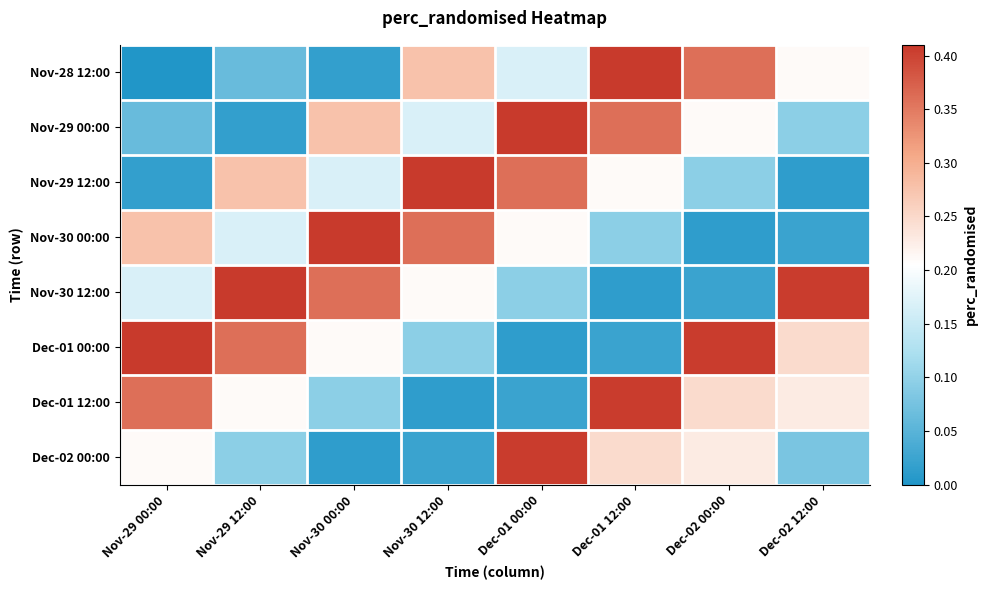

What is the spread (max minus min) of values at Dec-01 12:00?

0.4